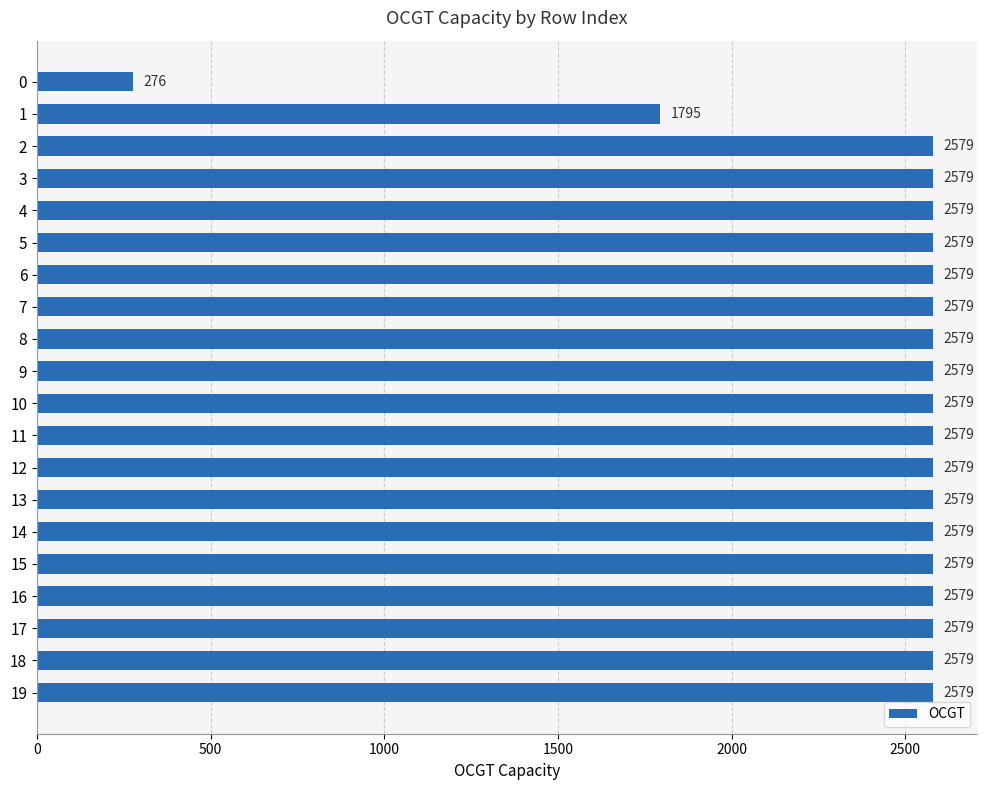

What is the value of the 8th bar from the top?

2579